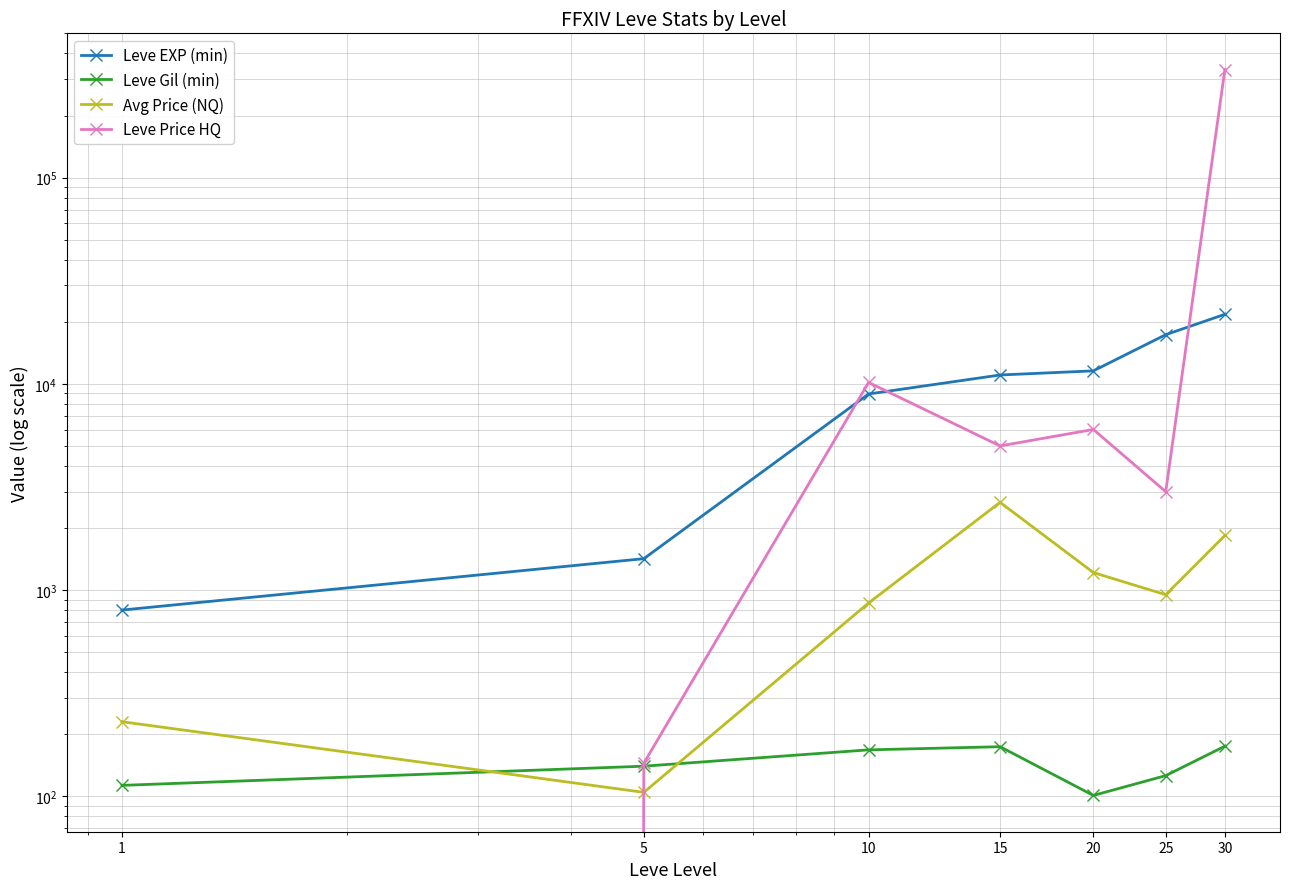

Is the value of Leve EXP (min) at 1 greater than the value of Leve Price HQ at 5?

Yes